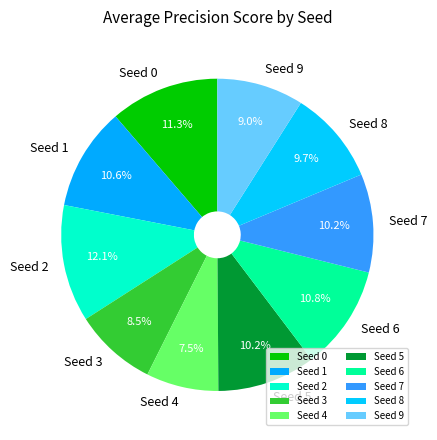

What portion of the pie excludes Seed 1?

89.4%